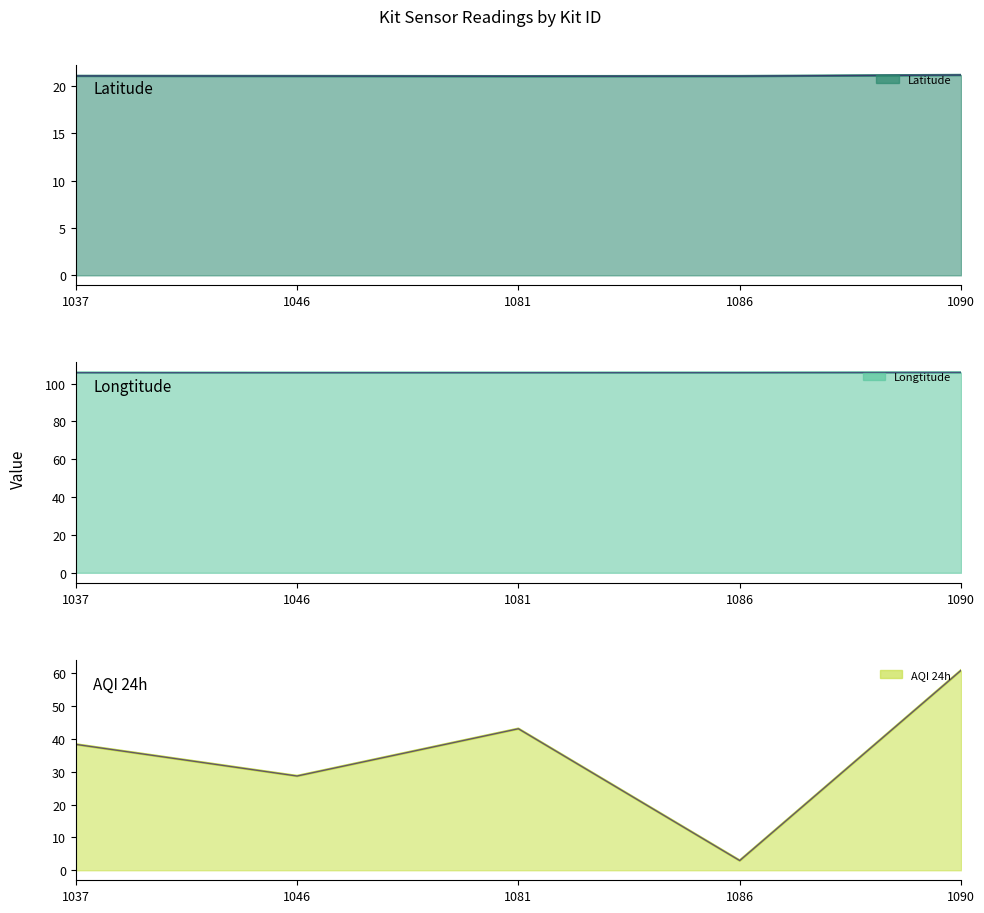

At which label does AQI 24h first exceed 38?

1037